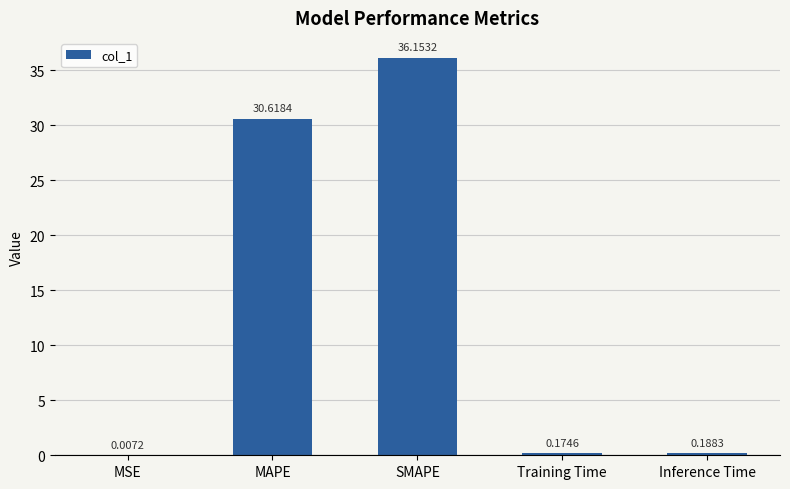

Is it true that the value at MAPE is 30.6?

True